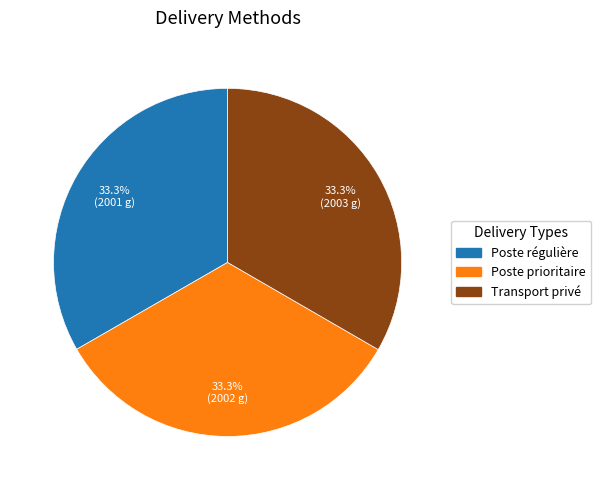

Is Transport privé the majority of the pie?

No